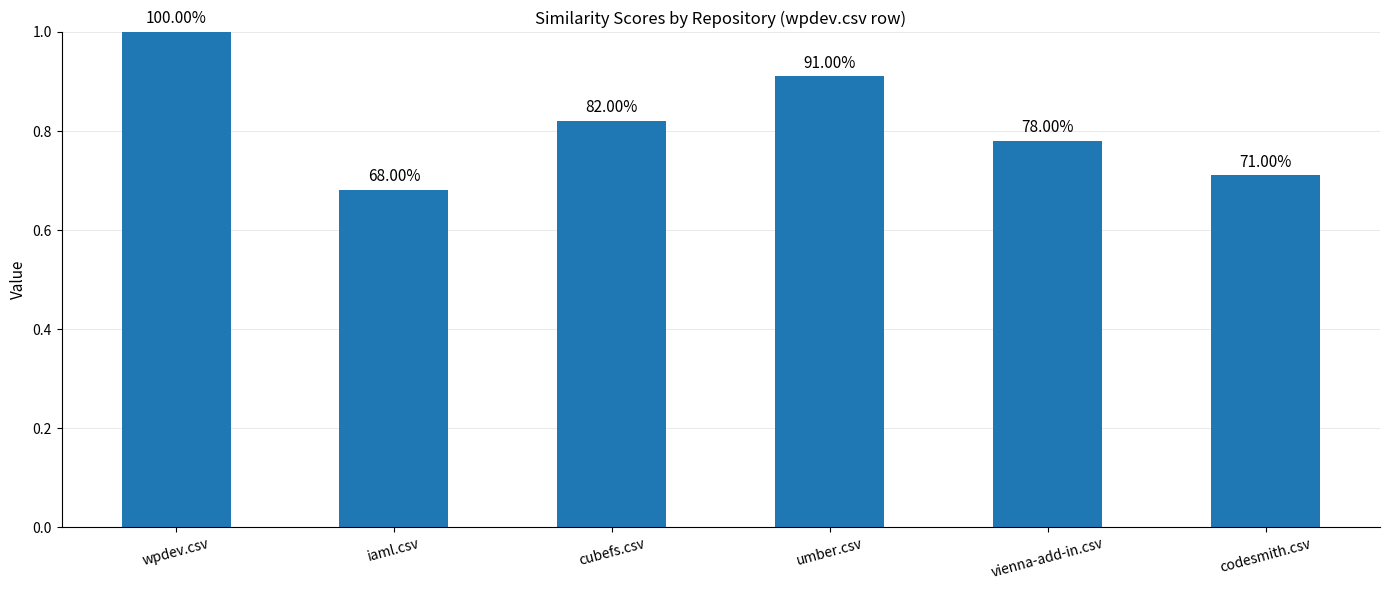

Does the chart contain any negative values?

No